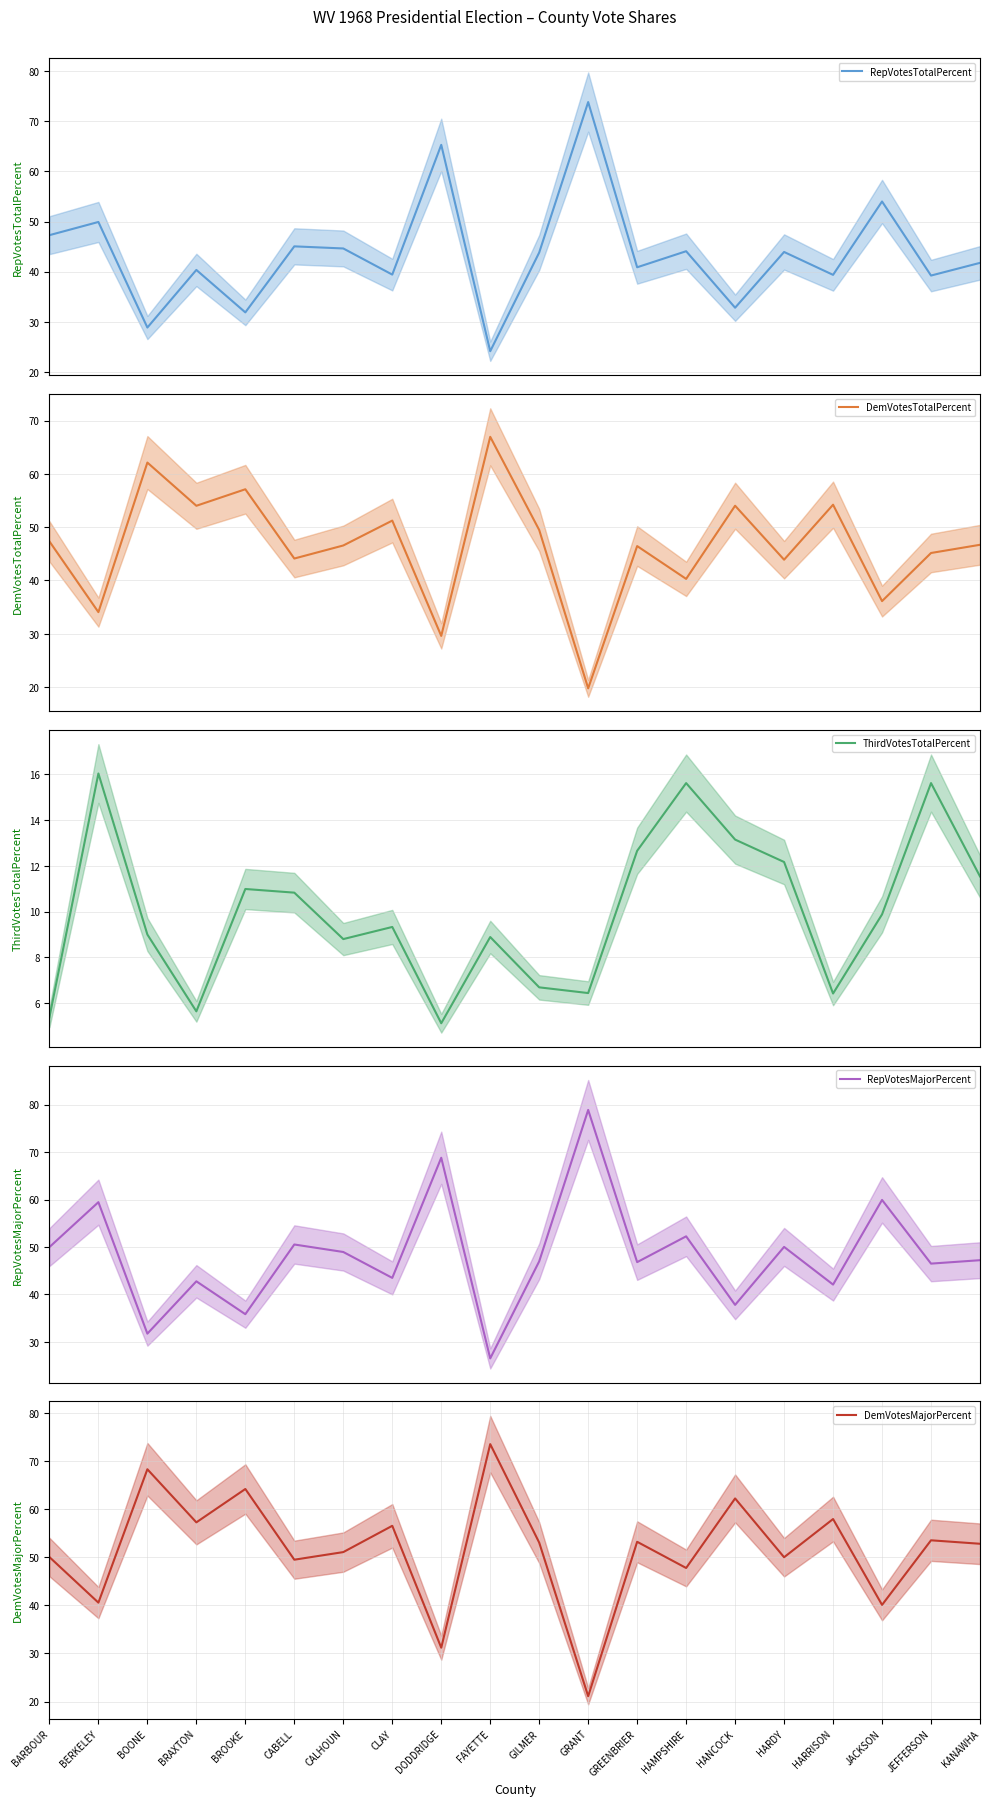

How many interior local valleys does the DemVotesTotalPercent series have?

8